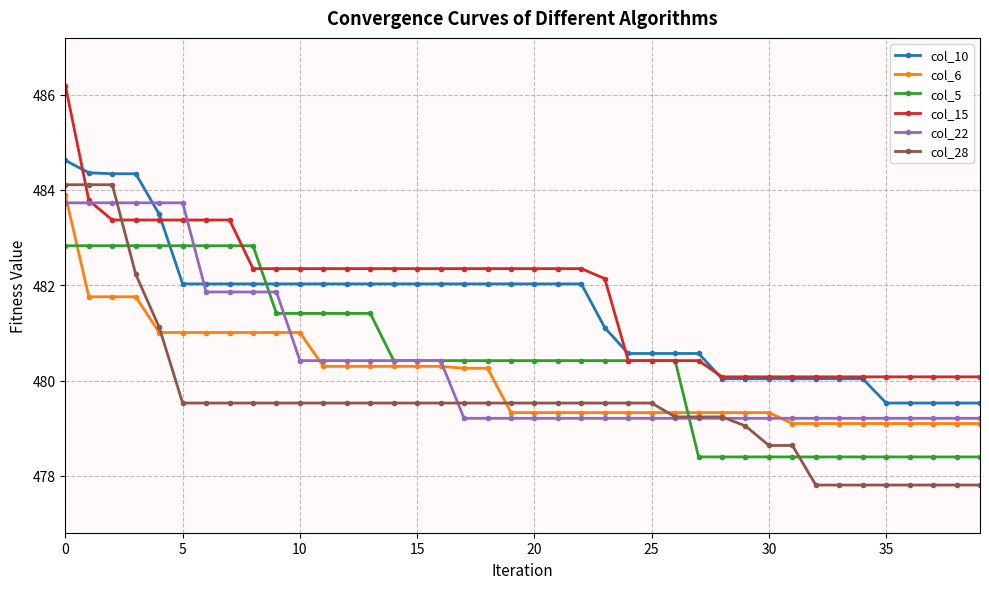

What is the value of the col_10 point at the 28th from the left?

480.6